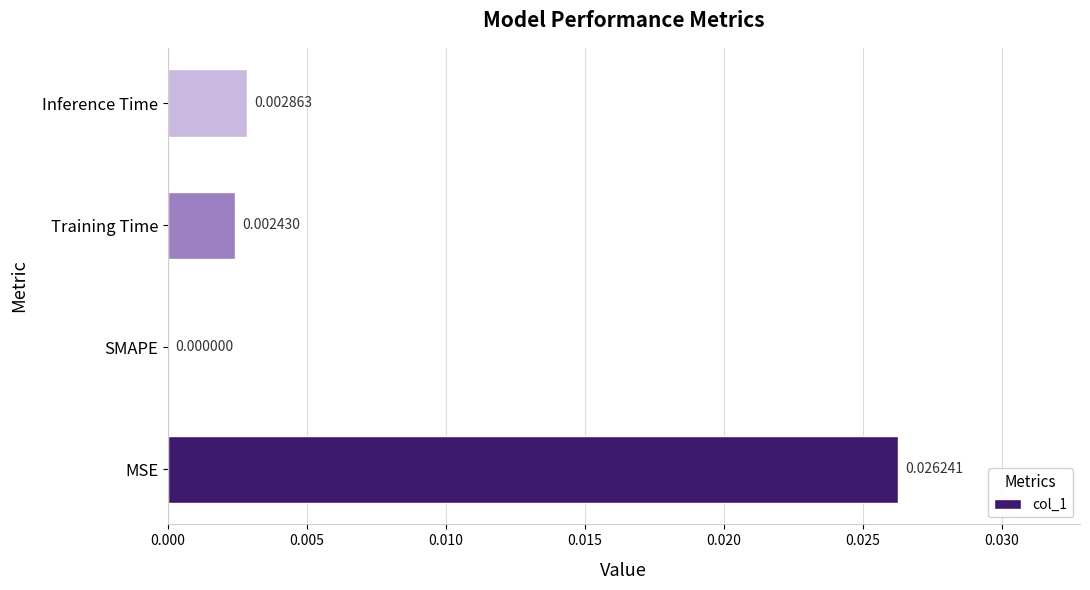

How many values are above zero?

3